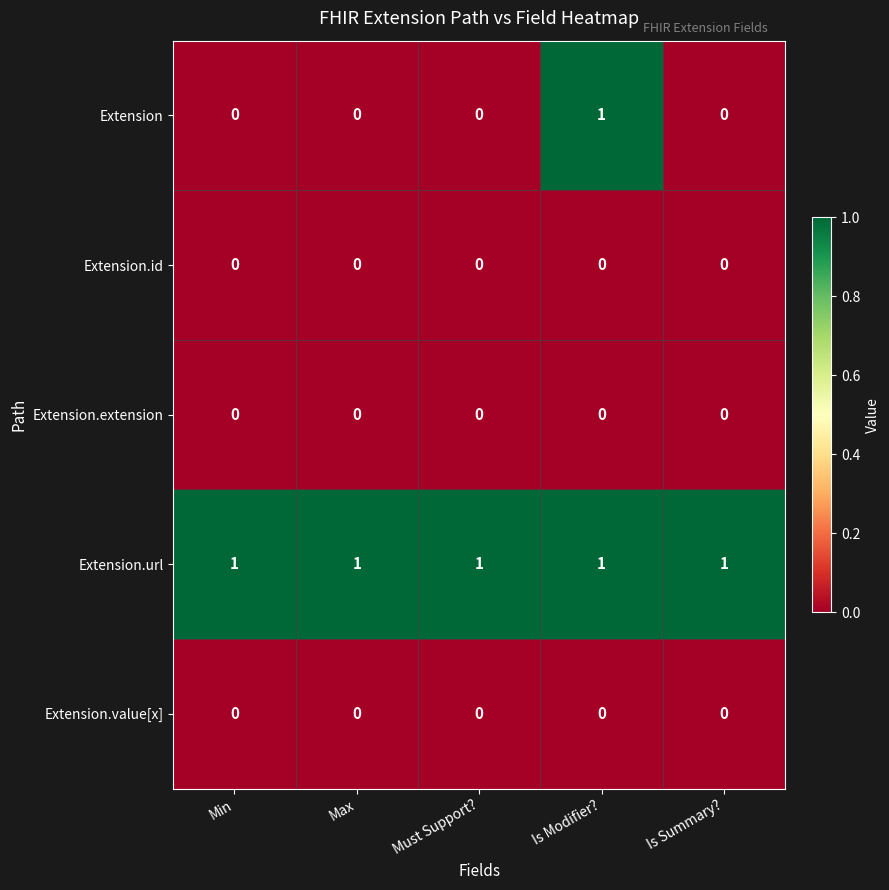

What is the maximum value shown in the chart?

1